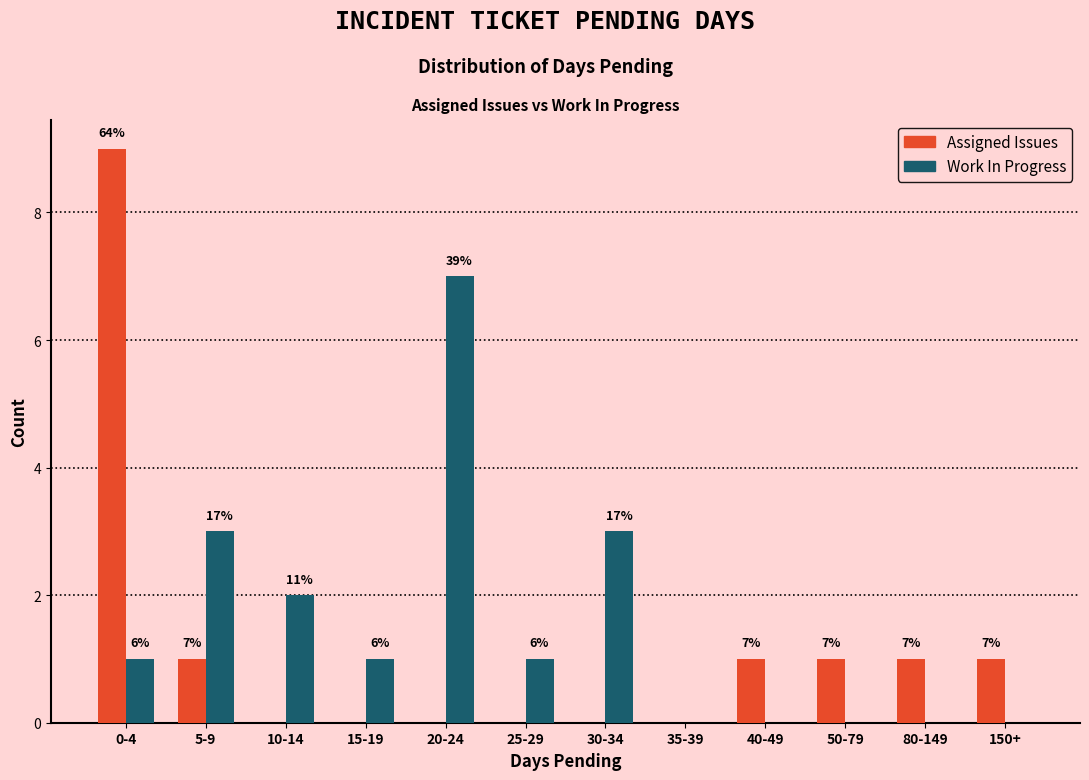

What are all the series names shown in the legend?

Assigned Issues, Work In Progress